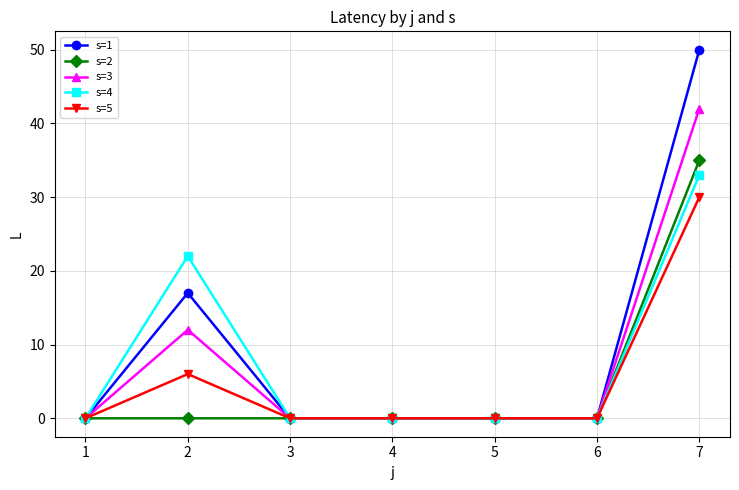

Which series changed the most between 2 and 5?

s=4